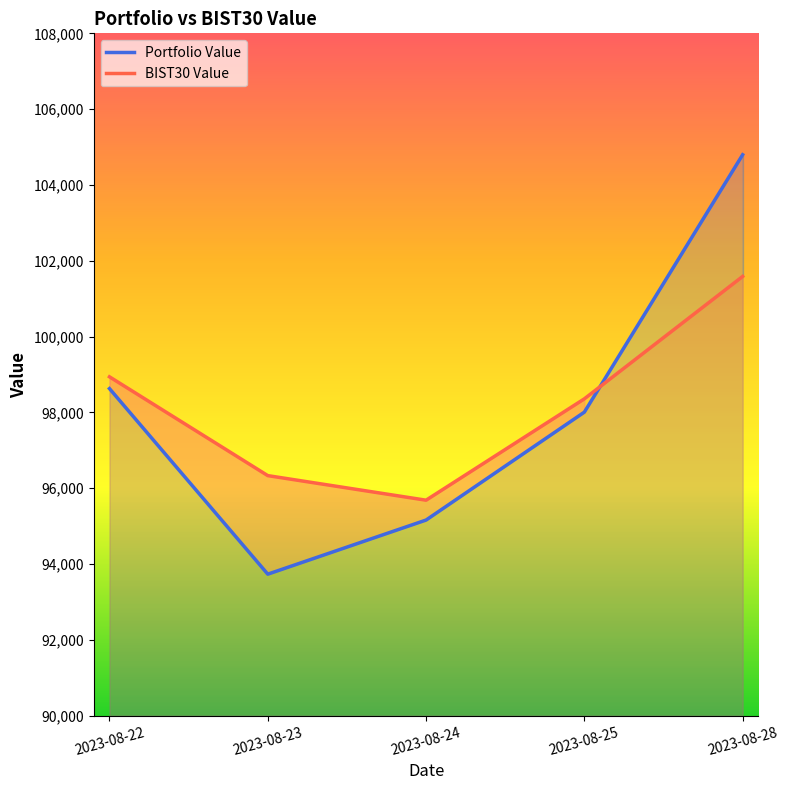

Reading left to right, what are all the values shown in this chart?

Portfolio Value: 2023-08-22=98628.7	2023-08-23=93734.0	2023-08-24=95161.2	2023-08-25=98008.1	2023-08-28=104797.6
BIST30 Value: 2023-08-22=98939.7	2023-08-23=96333.6	2023-08-24=95685.1	2023-08-25=98359.0	2023-08-28=101587.4